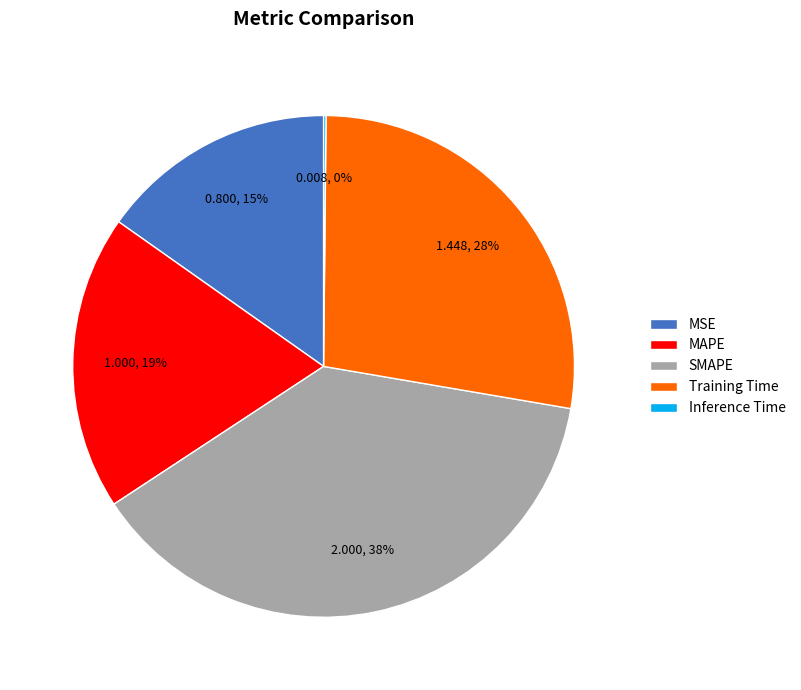

What percentage is the Training Time slice, to the nearest percent?

28%